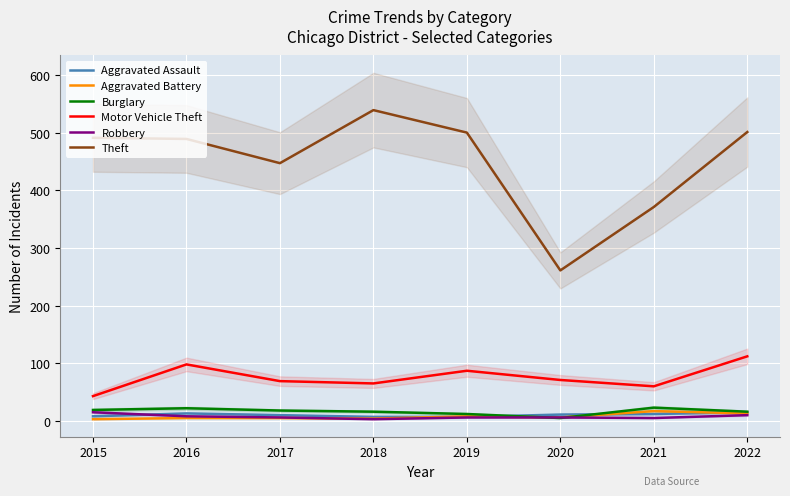

Count the number of data series in this chart.

6